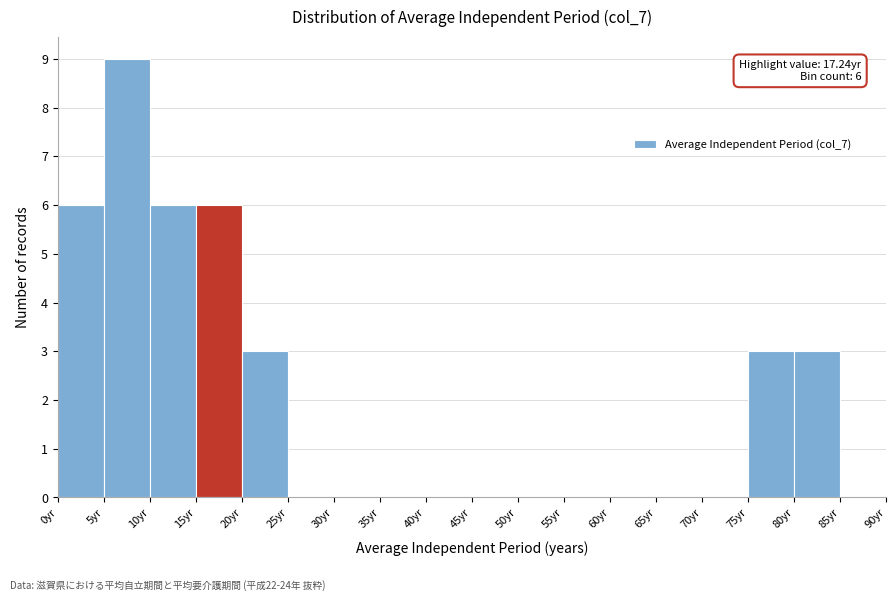

Over which range of the x-axis is the bar tallest?

5 to 10